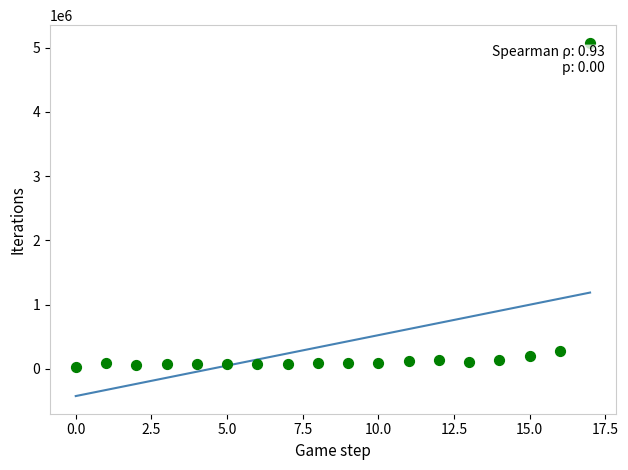

What Y value in the scatter plot is closest to 2551770?

276605